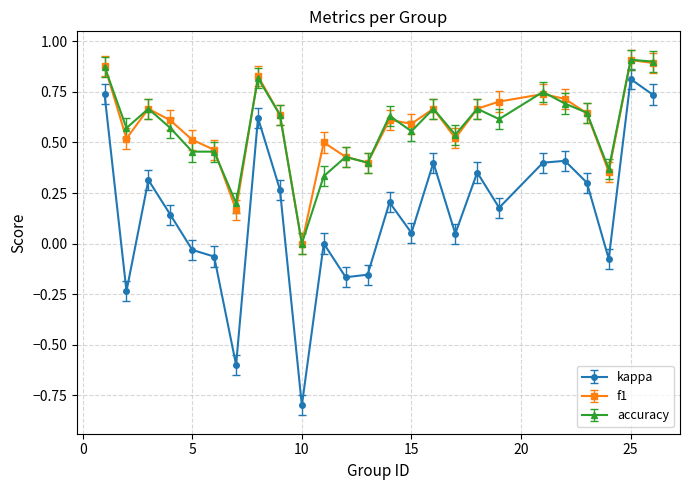

Which series has the largest range (max minus min)?

kappa